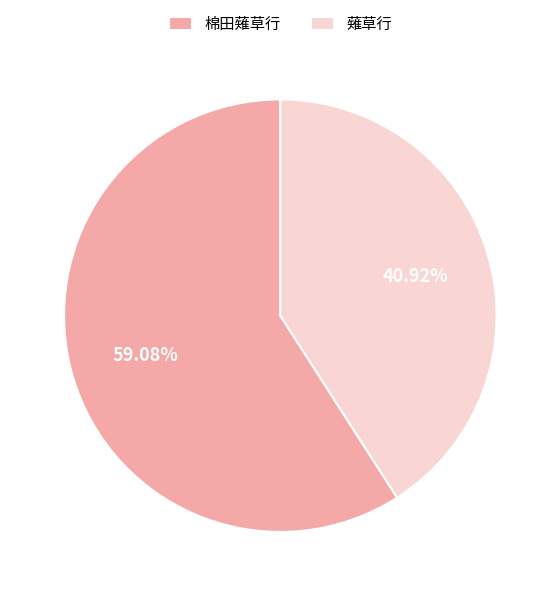

How many slices are in this pie chart?

2